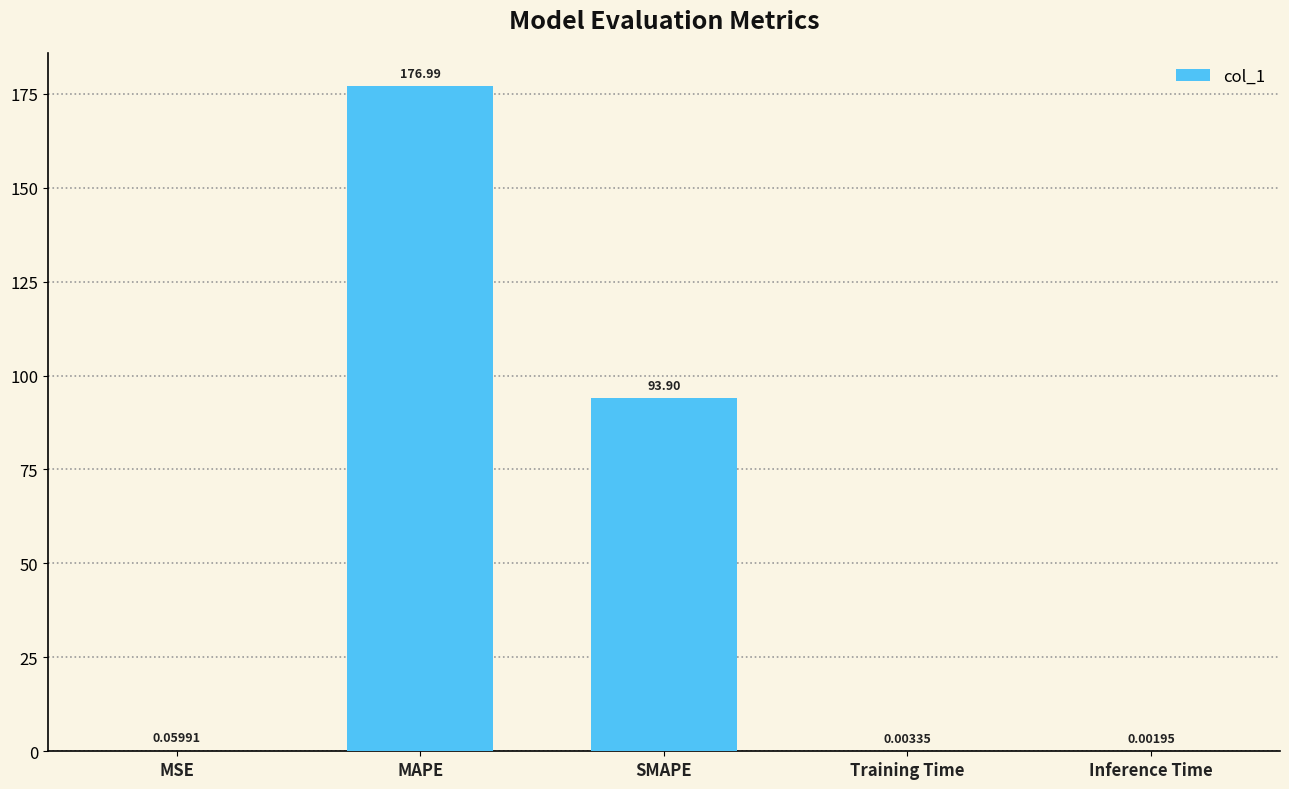

What is the approximate value at SMAPE?

93.9